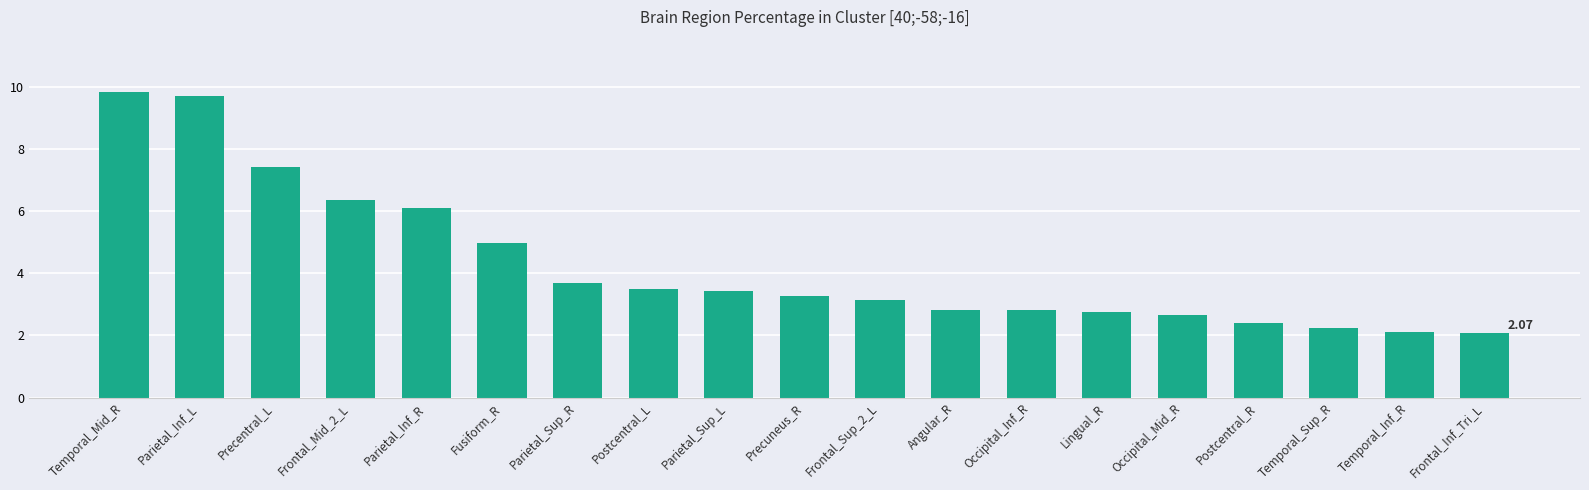

What is the label of the 15th bar from the right?

Parietal_Inf_R